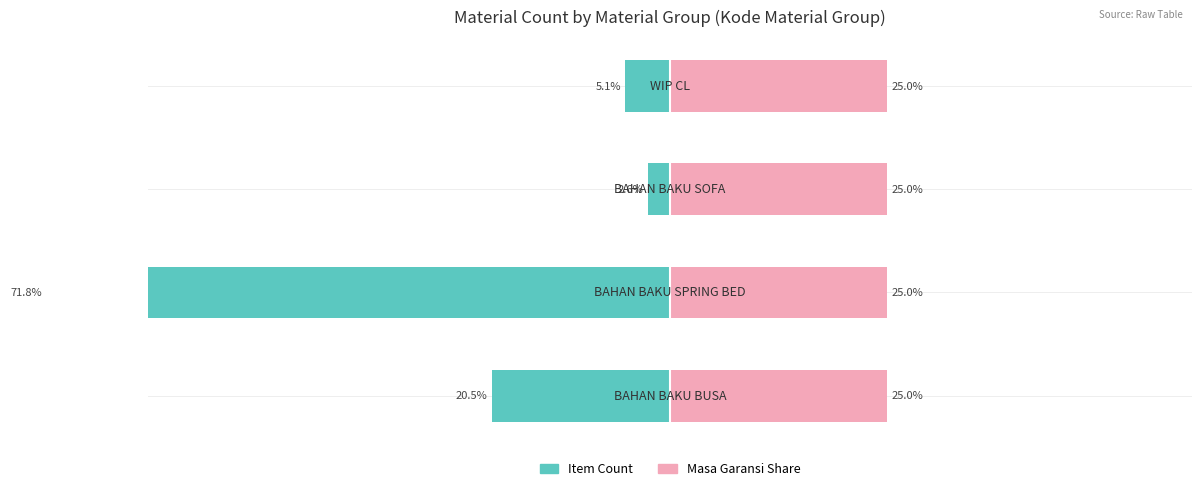

How many values in the Item Count series are below -5?

3